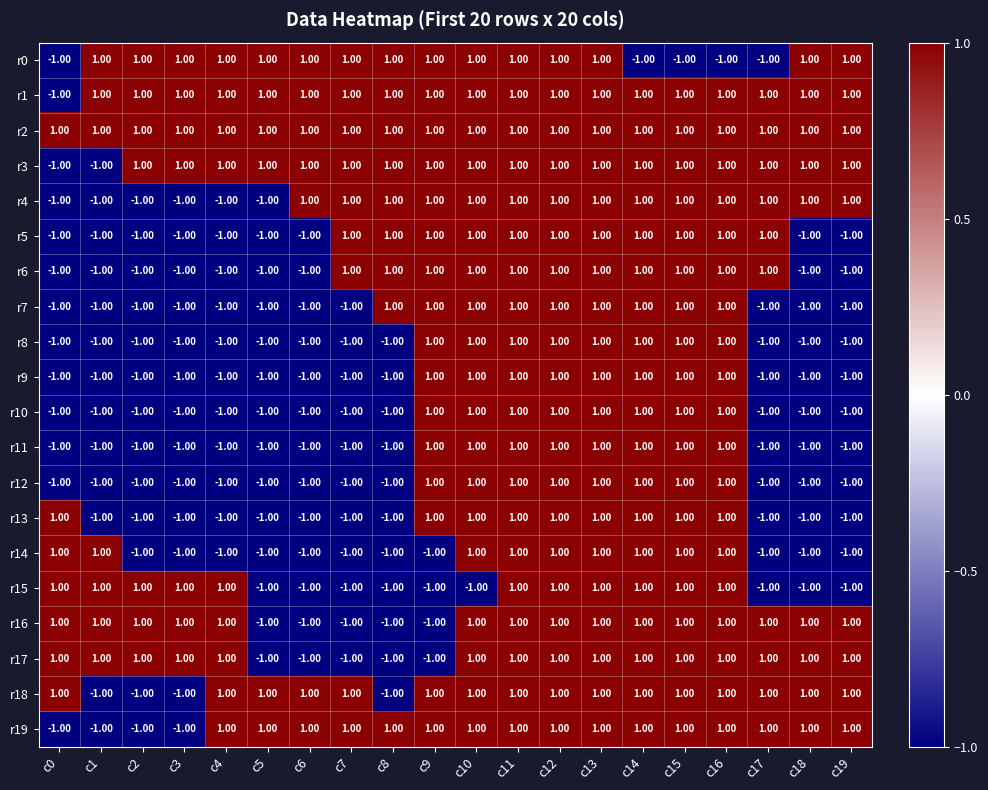

Is the value of r13 at c5 greater than the value of r15 at c14?

No